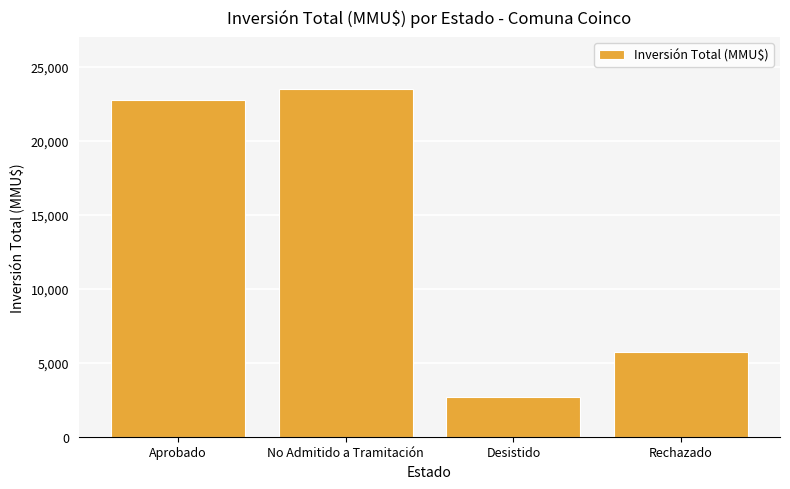

What is the value of the 4th bar from the left?

5750